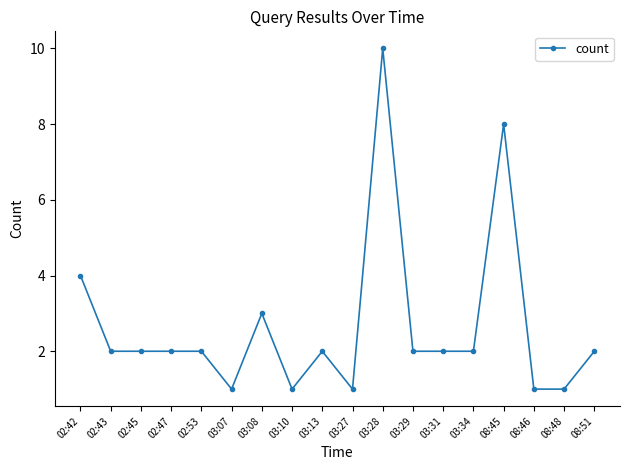

What is the label of the 8th point from the right?

03:28